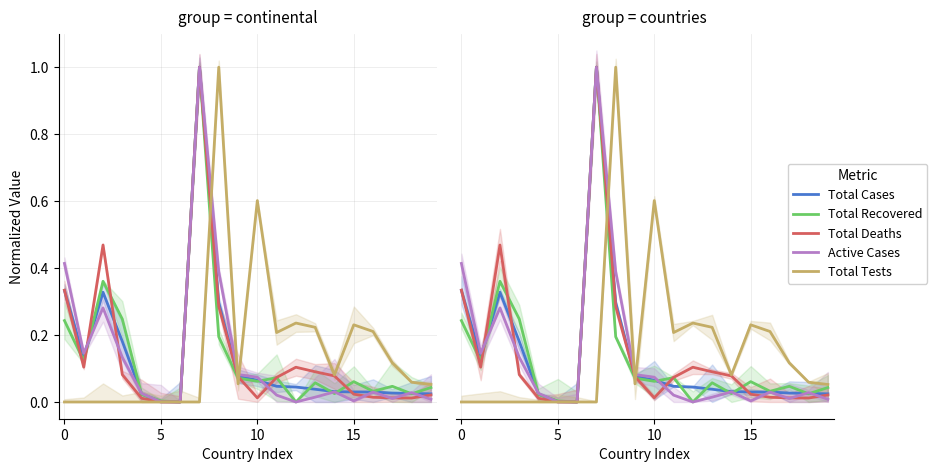

Where is the first local maximum for Total Tests?

8